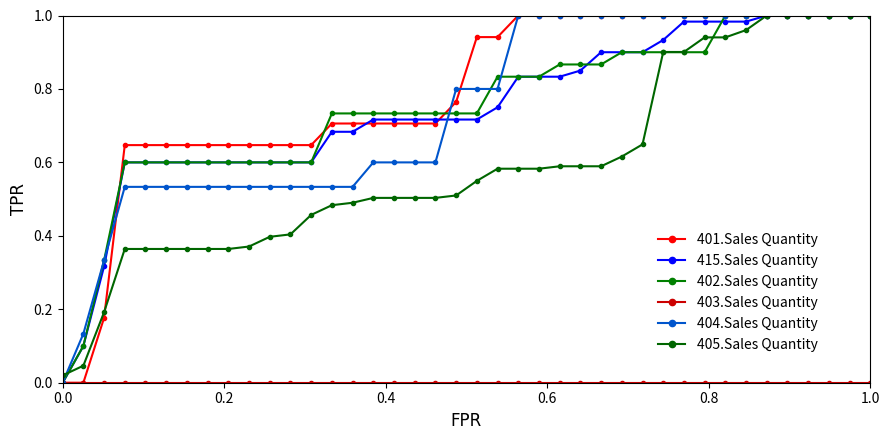

Where do 405.Sales Quantity and 415.Sales Quantity first cross each other?

0.0 and 0.2